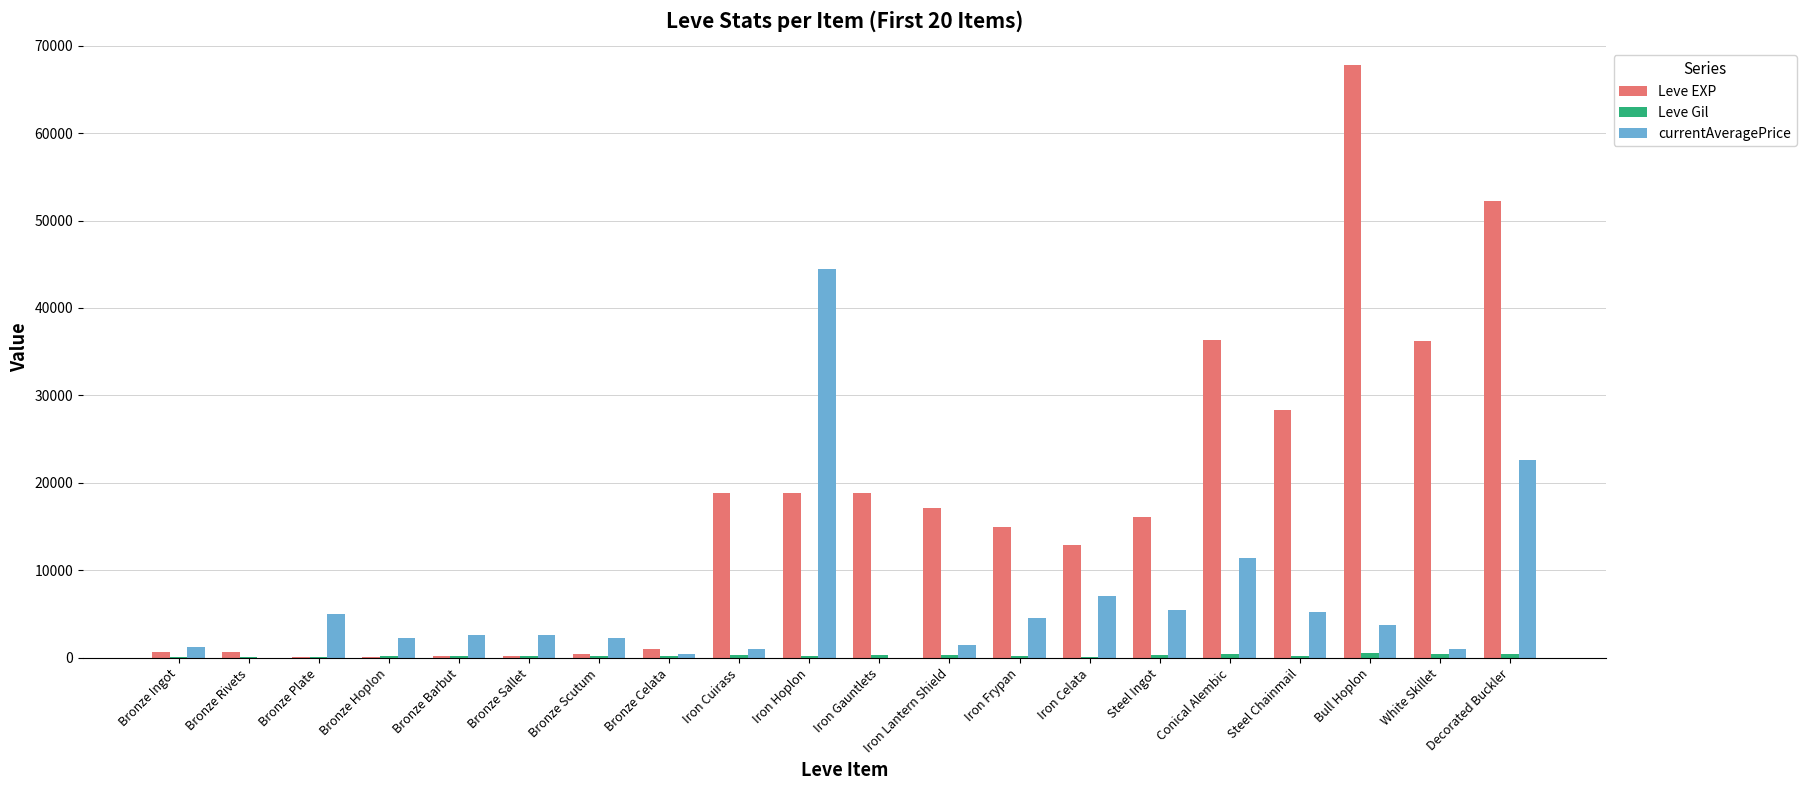

Which series has the largest total across all categories?

Leve EXP